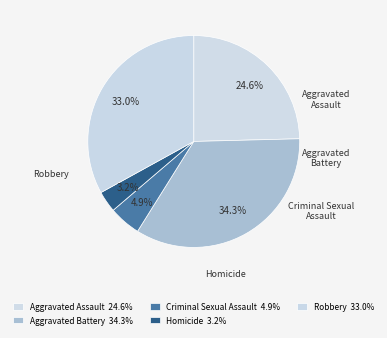

Which slice is the largest?

Aggravated Battery